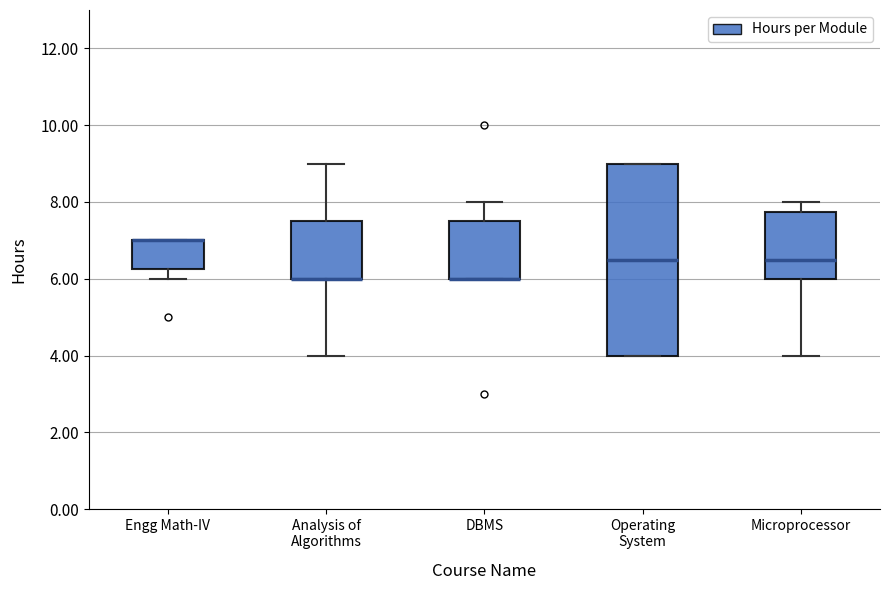

Reading left to right, transcribe this box plot: for each box, give where its median line is, the range the box spans, and where its two whiskers end, as read against the y-axis. The values are not printed on the chart, so give them approximately, as read against the axis.

Engg Math-IV: median 7.0 (drawn on the box's upper edge), box 6.2 to 7.0, whiskers 6.0 to 7.0
Analysis of Algorithms: median 6.0 (drawn on the box's lower edge), box 6.0 to 7.6, whiskers 4.0 to 9.0
DBMS: median 6.0 (drawn on the box's lower edge), box 6.0 to 7.6, whiskers 6.0 to 8.0
Operating System: median 6.6, box 4.0 to 9.0, whiskers 4.0 to 9.0
Microprocessor: median 6.6, box 6.0 to 7.8, whiskers 4.0 to 8.0